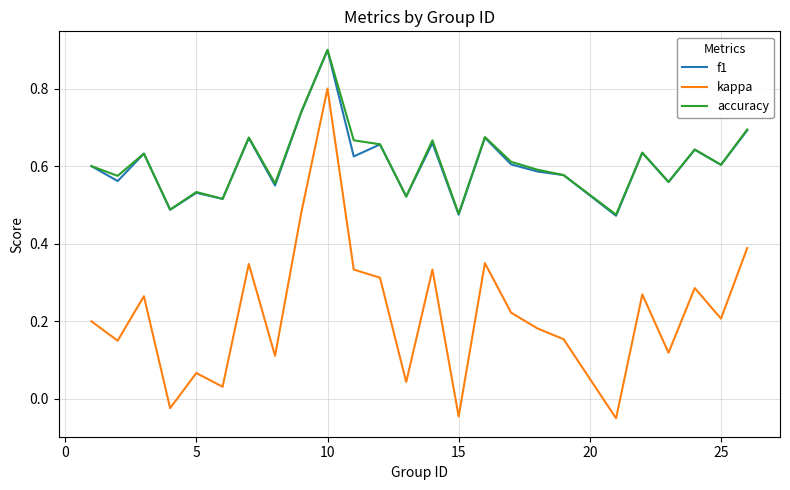

What are all the series names shown in the legend?

f1, kappa, accuracy